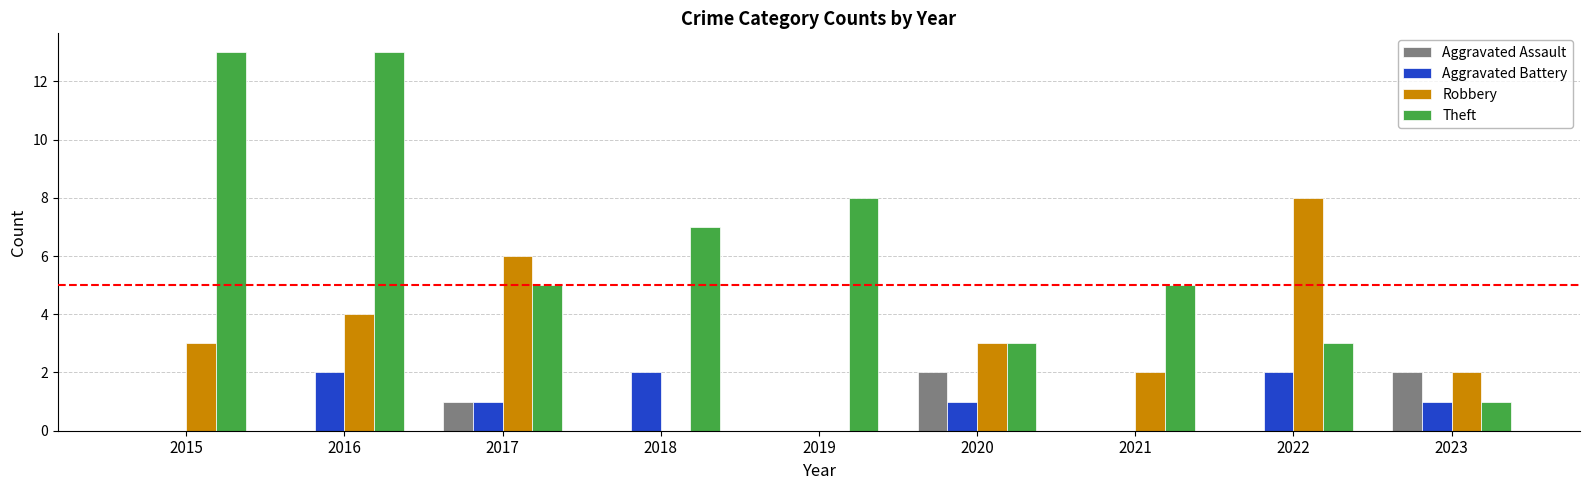

What is the sum of all Aggravated Battery values?

9